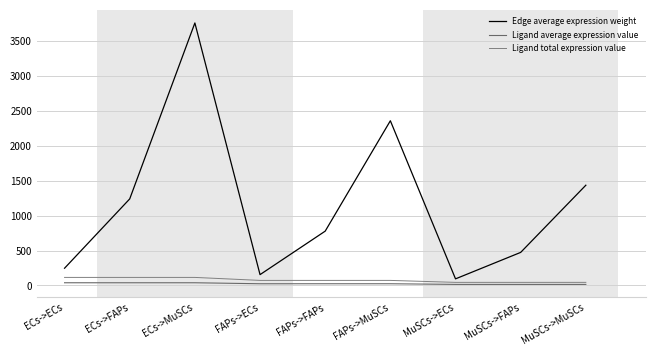

Where is Ligand average expression value nearest to the value 26?

FAPs->ECs